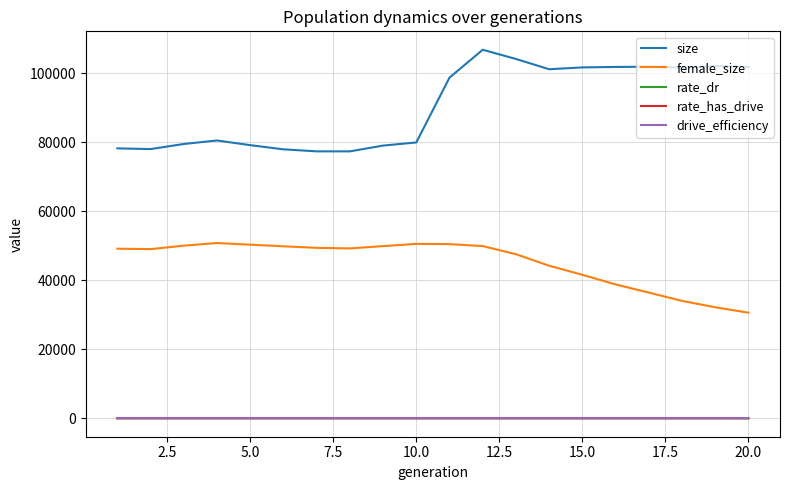

Which series has the widest spread of values?

size